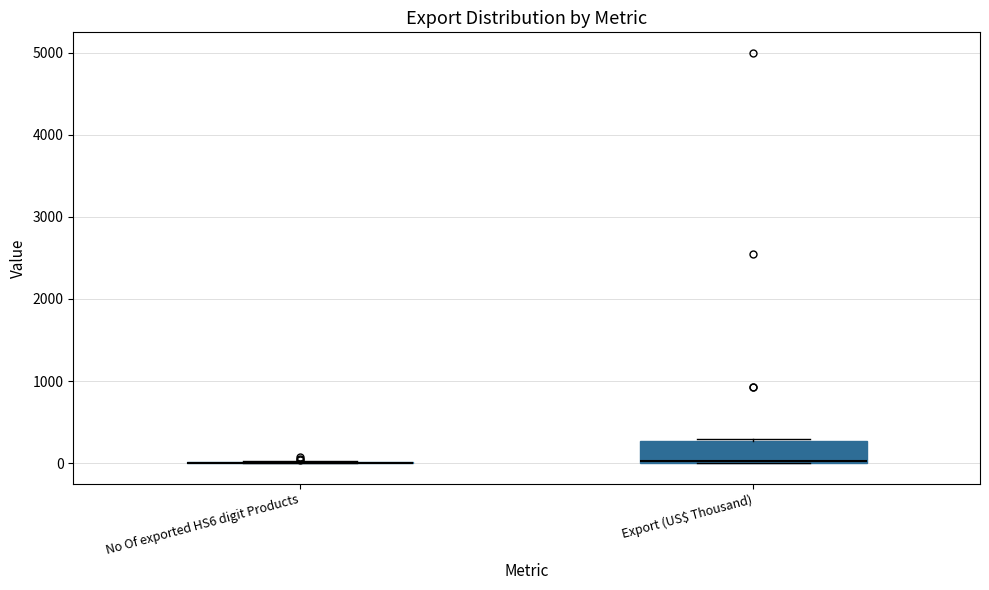

Reading left to right, read every box against the y-axis: the position of its median line, the range the box covers, and the ends of its whiskers. The values are not printed on the chart, so give them approximately, as read against the axis.

No Of exported HS6 digit Products: box collapsed to a line at 0, whiskers 0 to 0
Export (US$ Thousand): median 0, box 0 to 300, whiskers 0 to 300